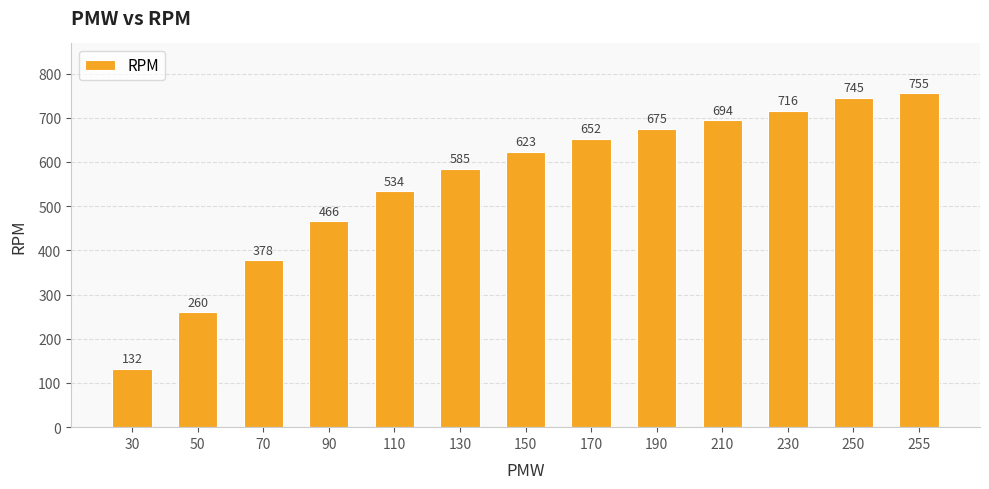

What is the average value?

555